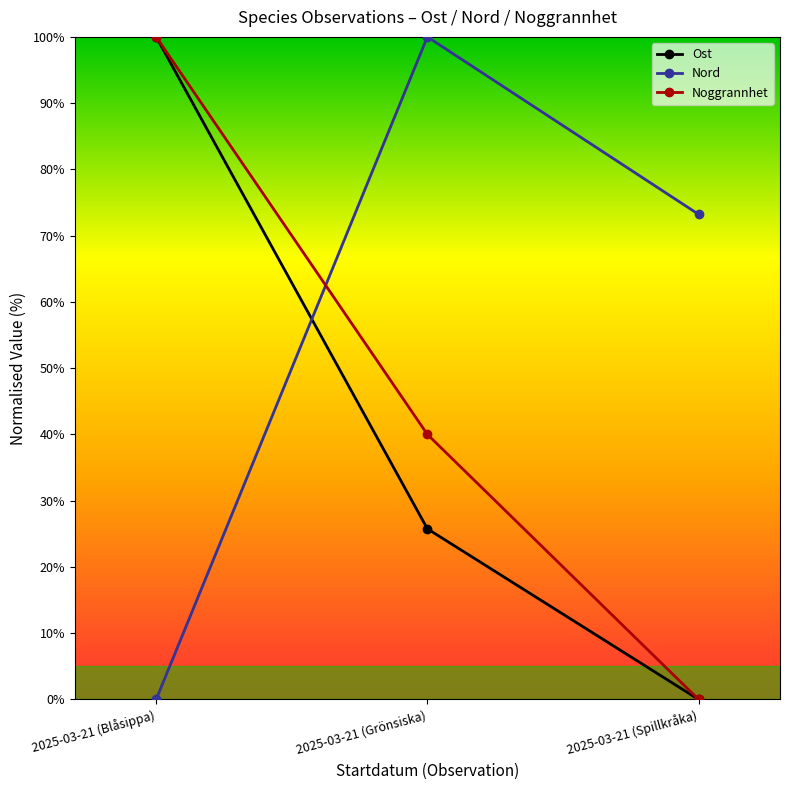

What is the approximate value of Nord at 2025-03-21 (Grönsiska)?

100.0